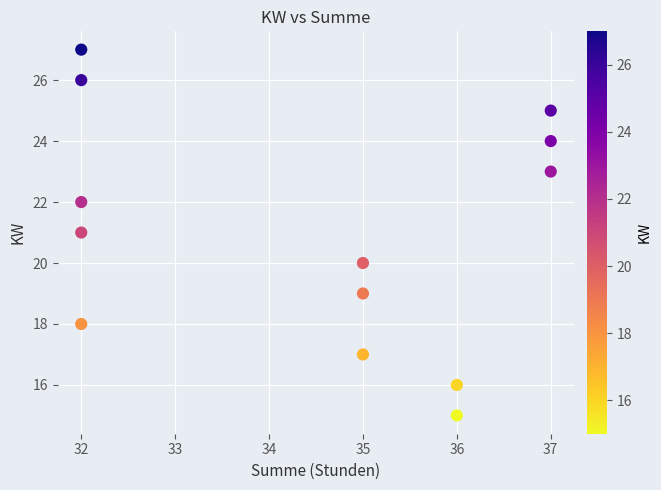

What is the range of X values (max minus min)?

5